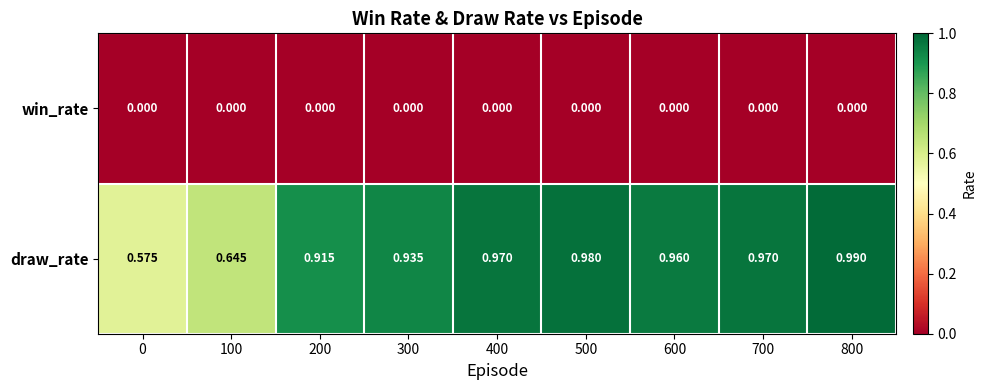

Between 300 and 700, which series saw the biggest shift?

draw_rate